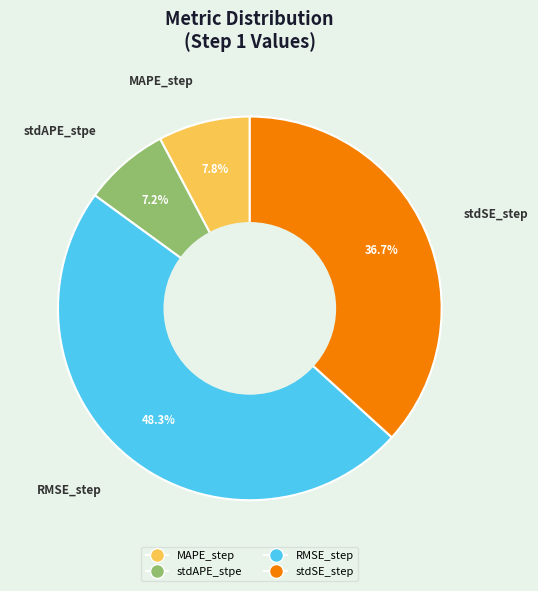

Is there any slice that represents more than half of the pie?

No